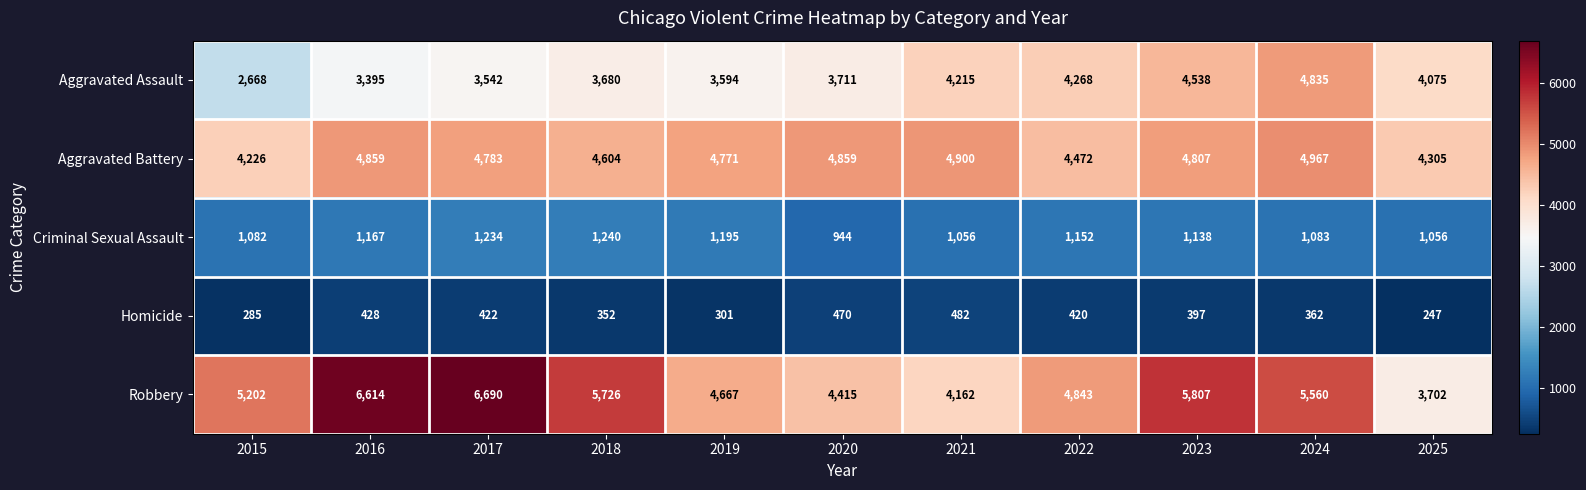

The Criminal Sexual Assault series shows 592 at 2025. True or false?

False